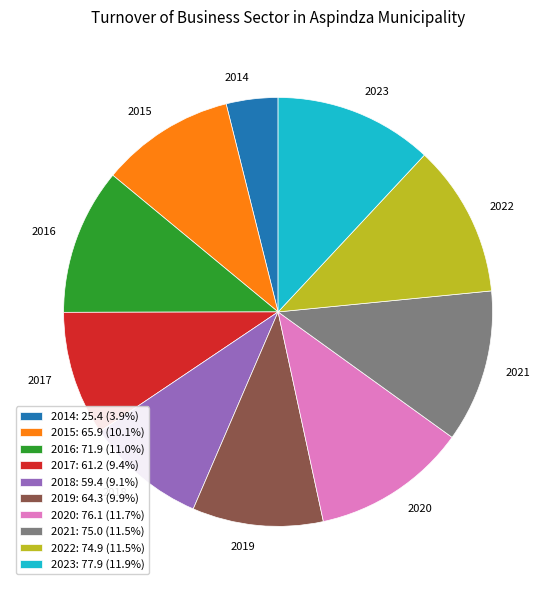

Do 2018: 59.4 (9.1%) and 2023: 77.9 (11.9%) together represent more than half of the pie?

No